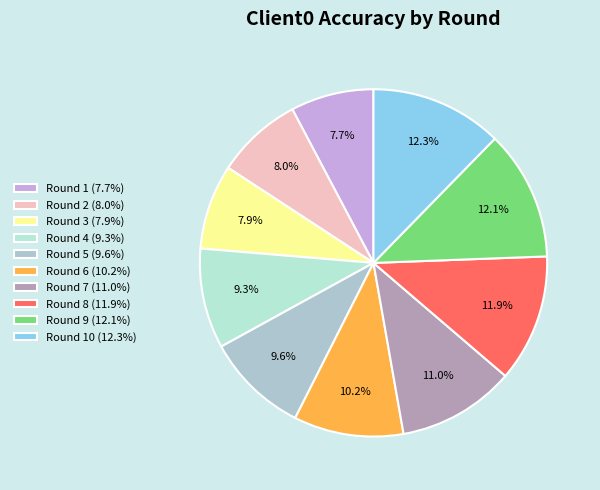

How many segments does this pie chart have?

10